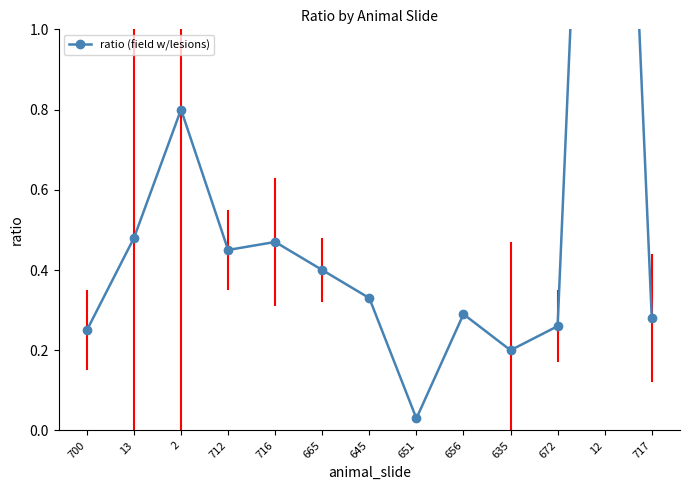

The value at 717 is 0.3. True or false?

True